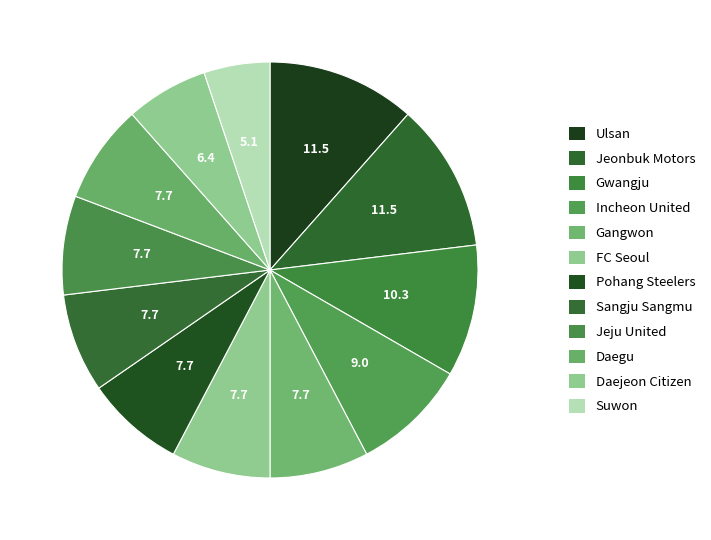

Do Ulsan and Daegu together represent more than half of the pie?

No